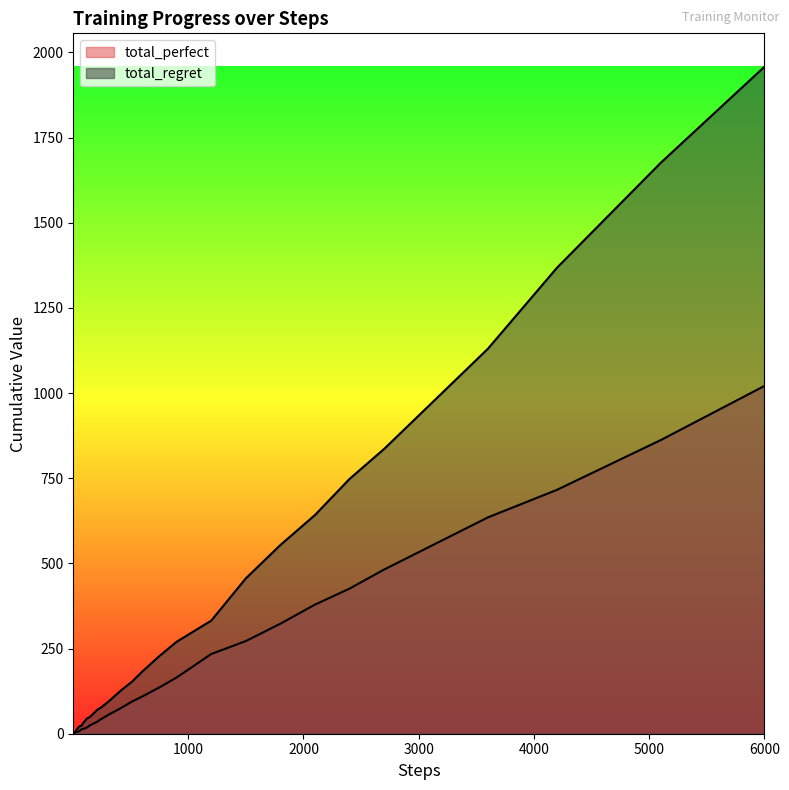

What are all the series names shown in the legend?

total_perfect, total_regret